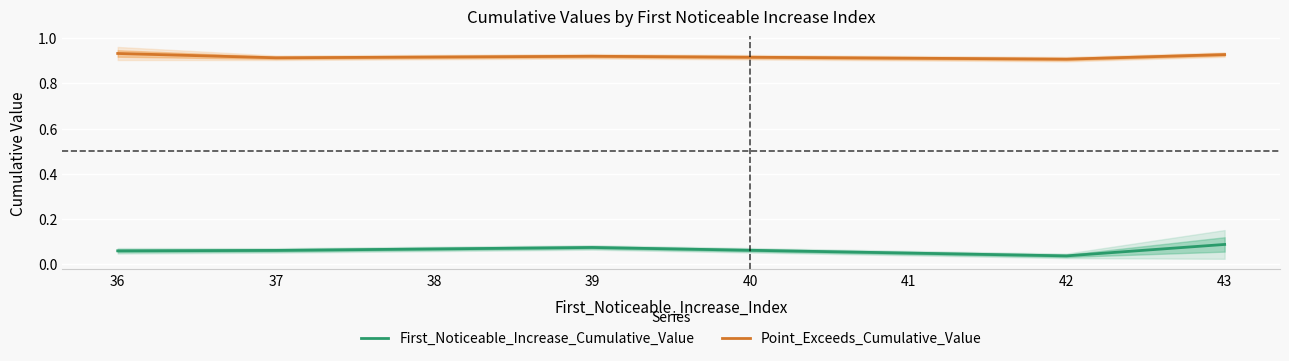

Is it true that Point_Exceeds_Cumulative_Value equals 0.2 at 36?

False